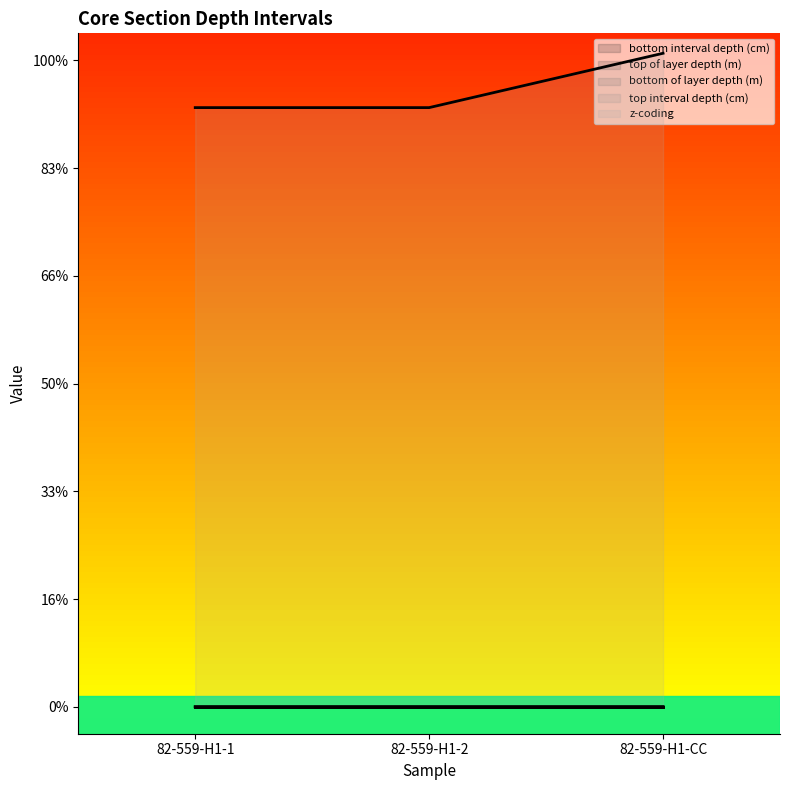

Rank the categories by top interval depth (cm) value from lowest to highest.

82-559-H1-1, 82-559-H1-2, 82-559-H1-CC